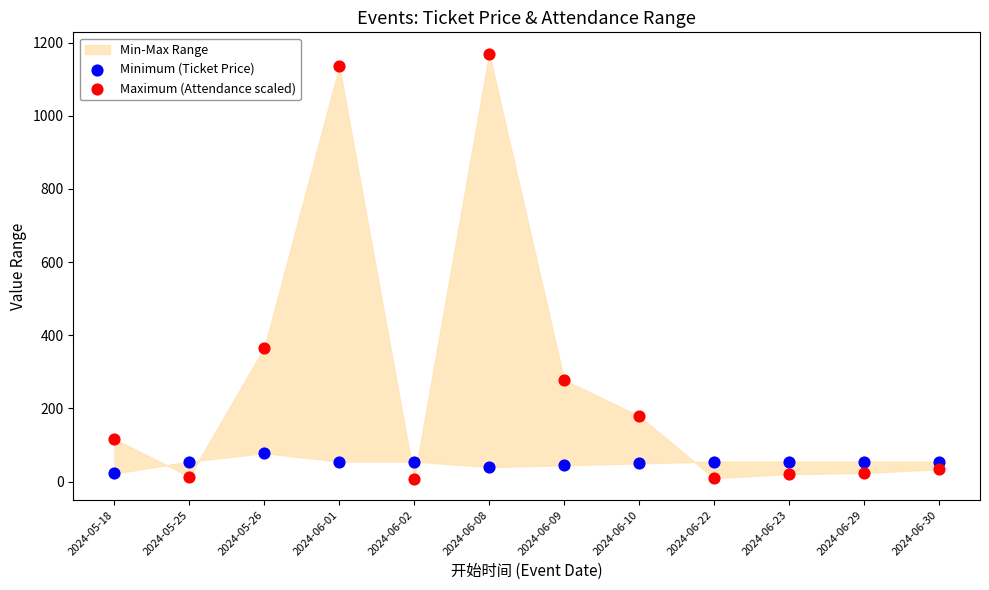

Which series reaches the minimum Y coordinate?

Maximum (Attendance scaled)